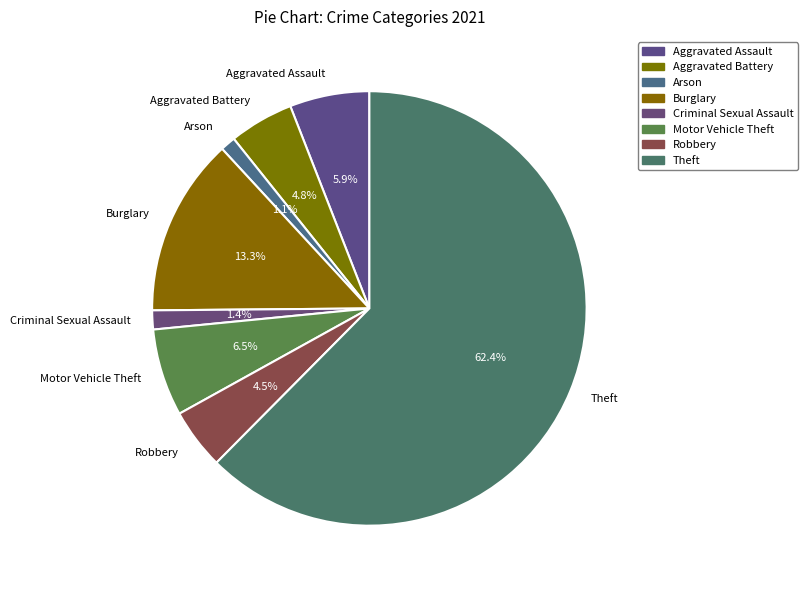

What is the largest slice in the pie chart?

Theft